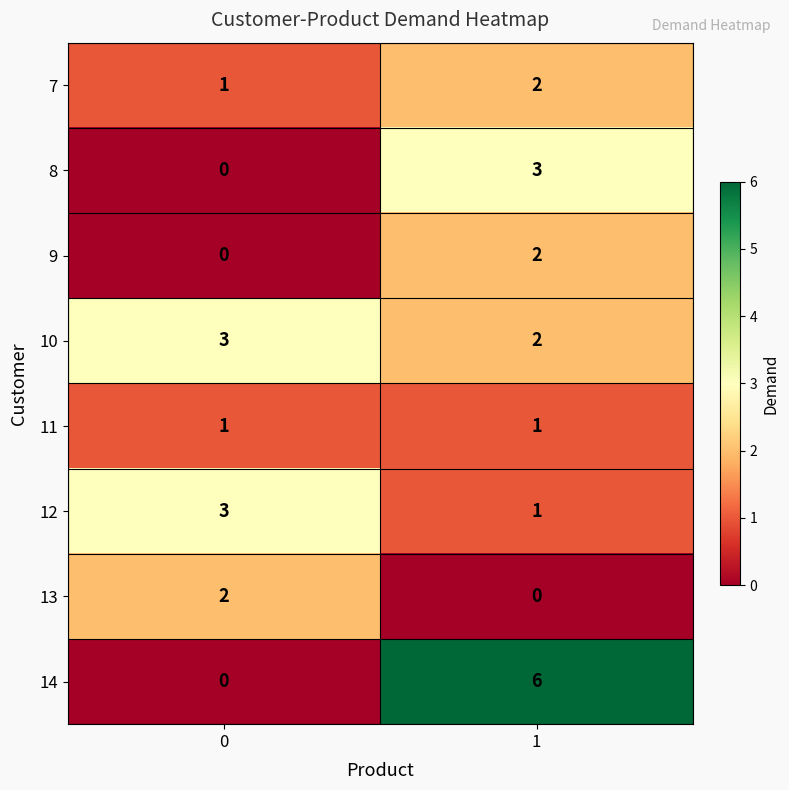

What is the total value across all series at 1?

17